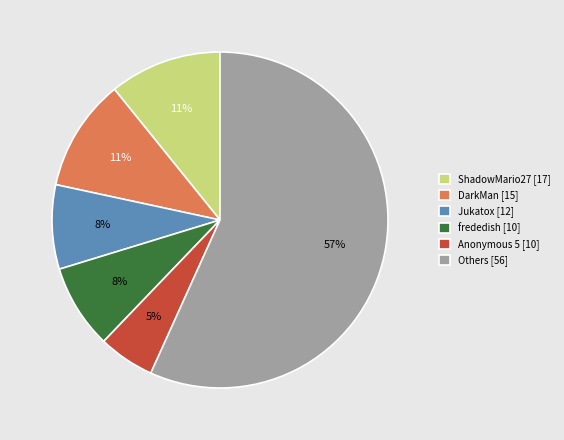

Which slice represents more than half of the pie?

Others [56]